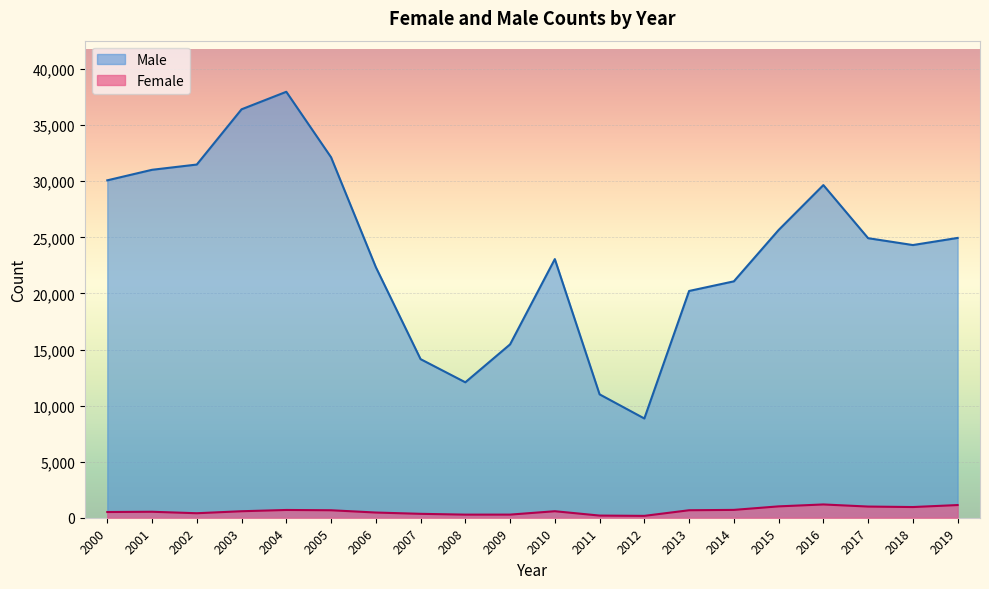

True or false: Female and Male intersect in this chart.

False